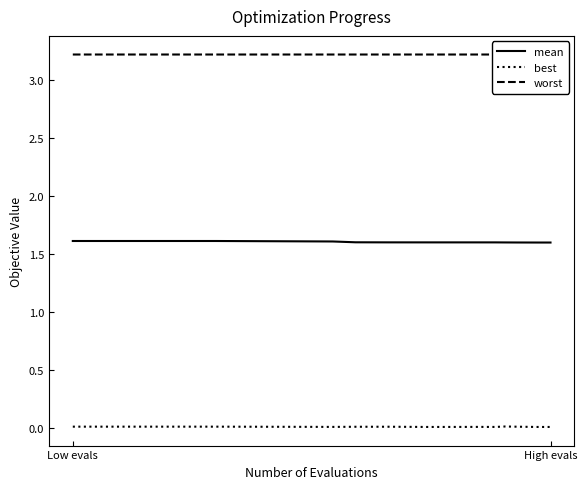

How many worst values are between 3 and 4?

15